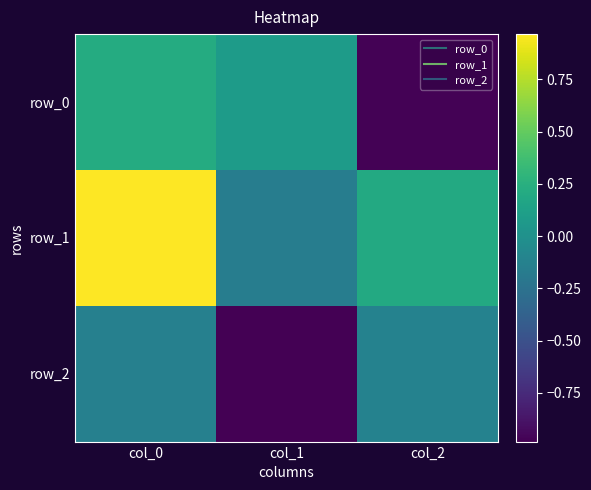

What is the spread (max minus min) of values at col_2?

1.2